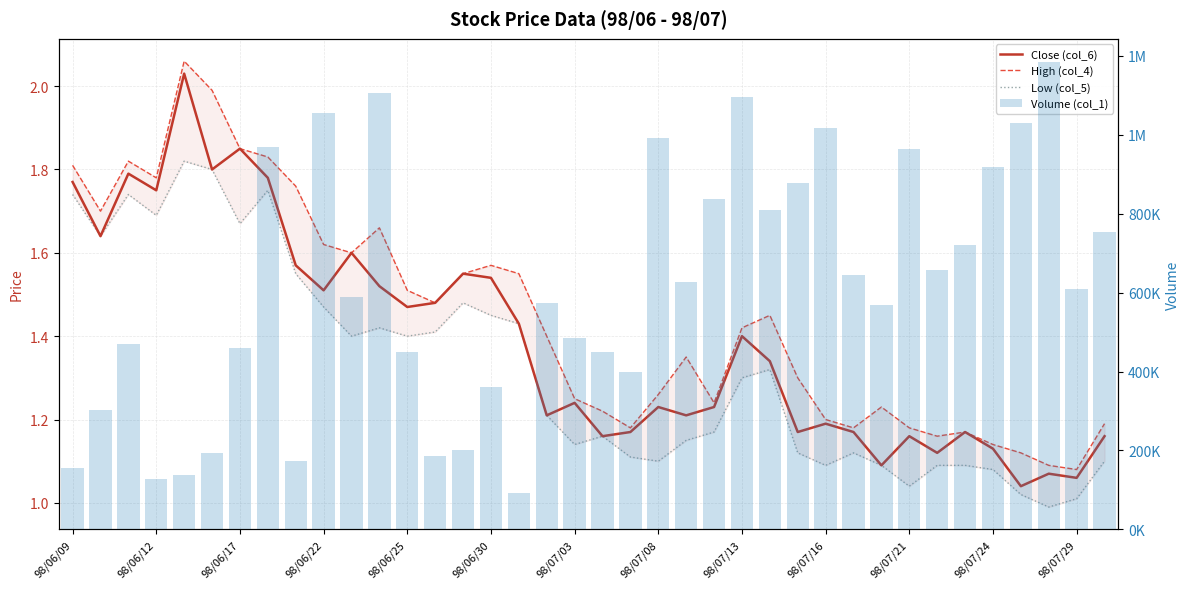

How many values in the Volume (col_1) series are below 609000?

19